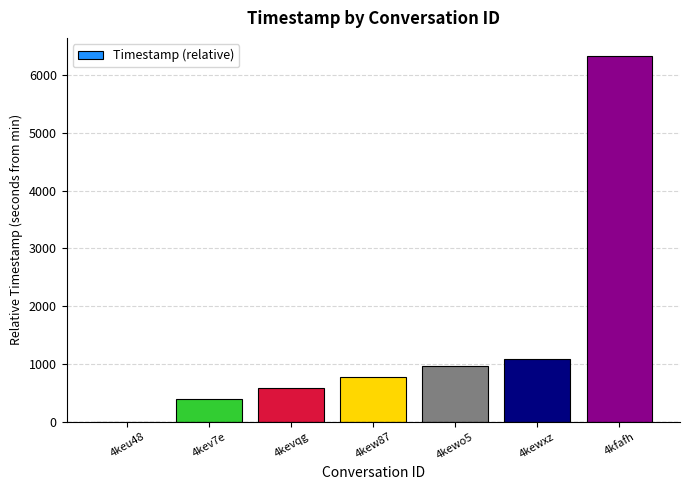

The chart shows a value of 6327 at 4kfafh. True or false?

True